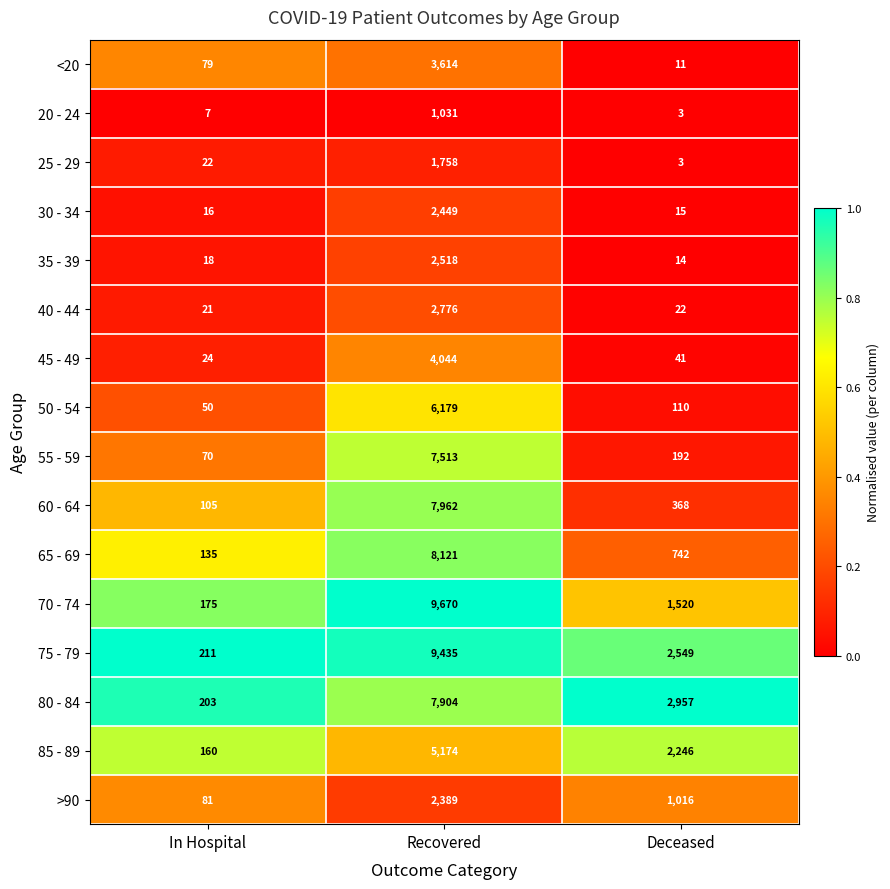

What is the difference between the maximum and minimum values in the 30 - 34 series?

2434